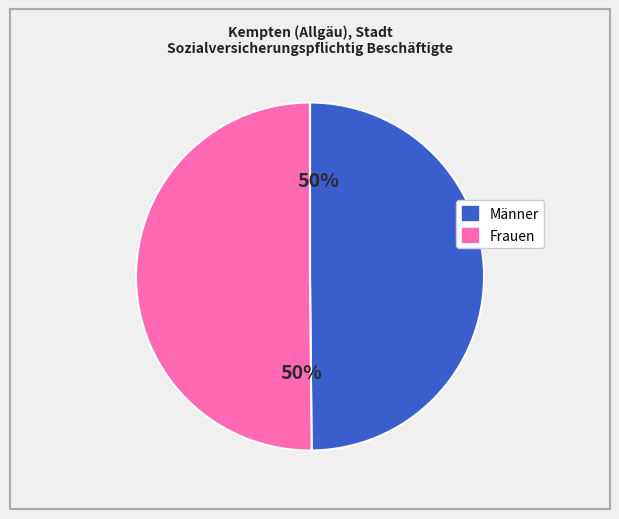

Approximately how many times larger is the value at Frauen compared to Männer?

1.0